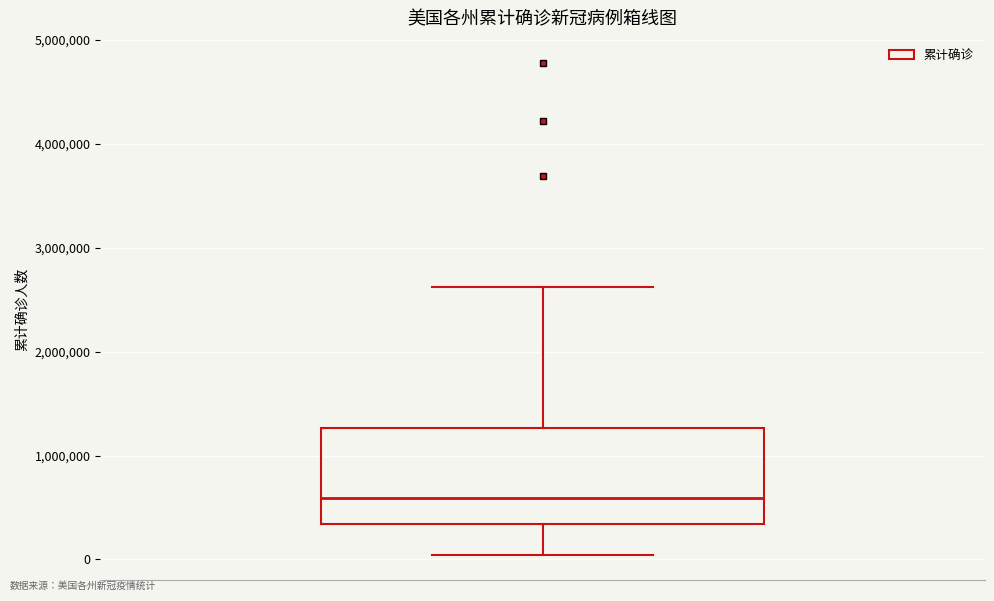

Transcribe this box plot: give where the median line is, the range the box spans, and where the two whiskers end, as read against the y-axis. The values are not printed on the chart, so give them approximately, as read against the axis.

median 600000, box 300000 to 1300000, whiskers 0 to 2600000